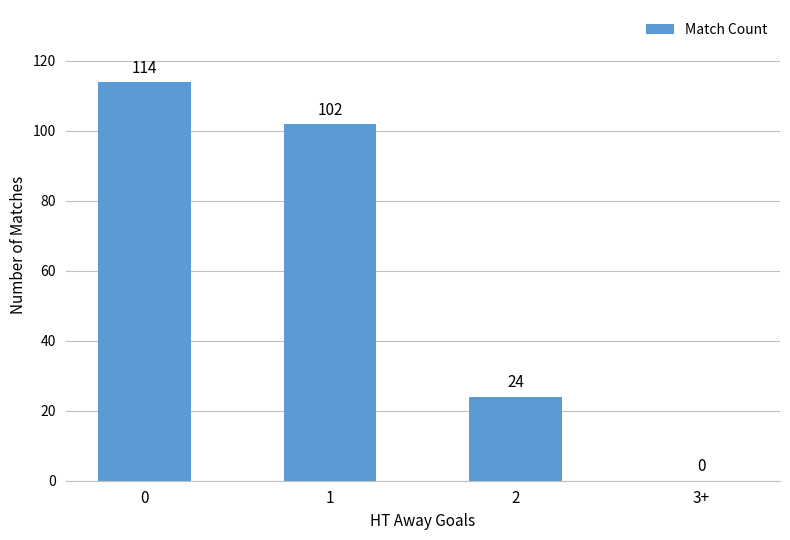

The chart shows a value of 114 at 0. True or false?

True